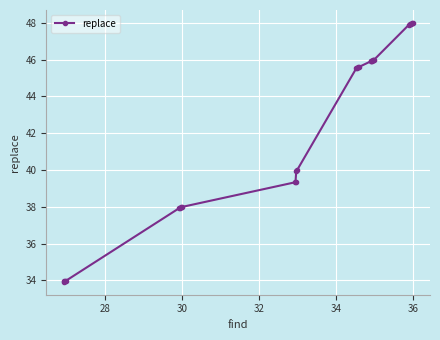

What is the value of the 24th point from the left?

47.9